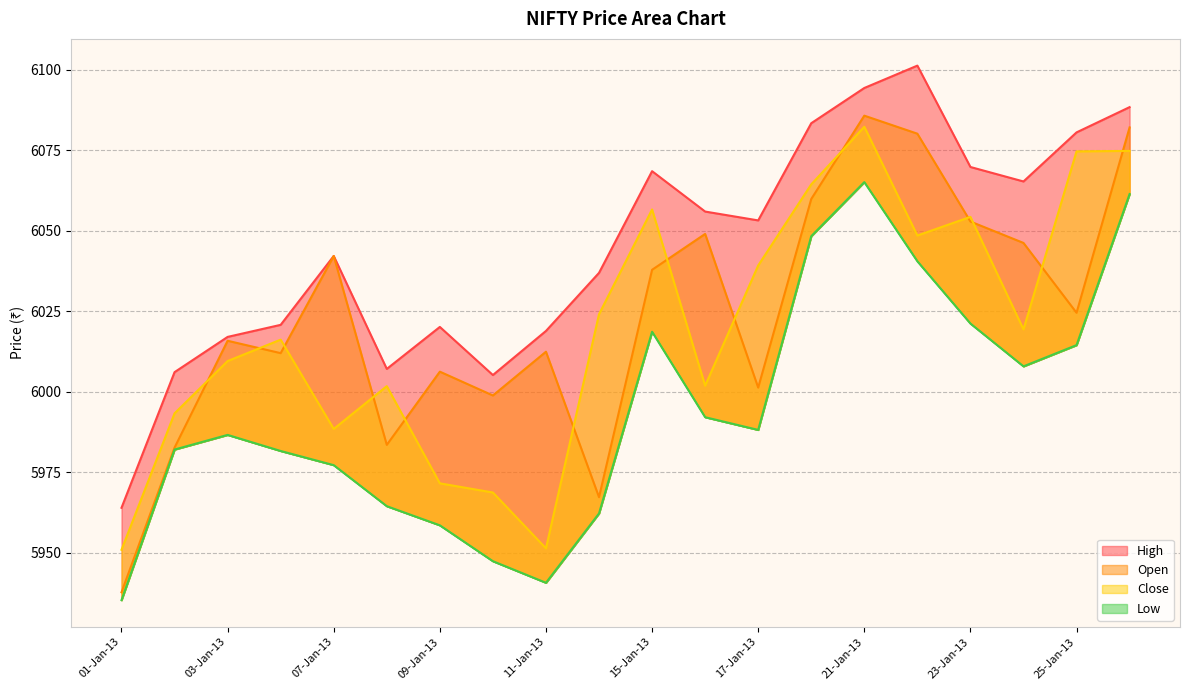

What is the average value of the High series?

6044.9